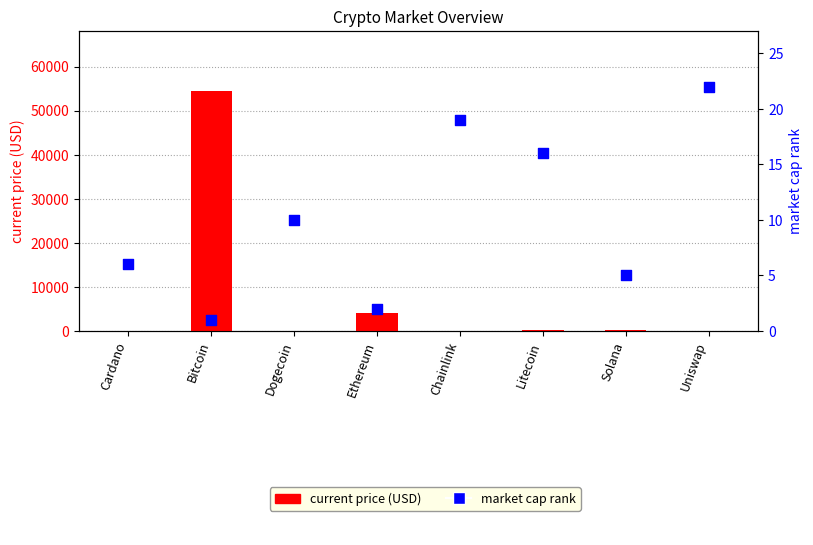

At which category is the sum across all series the highest?

Bitcoin